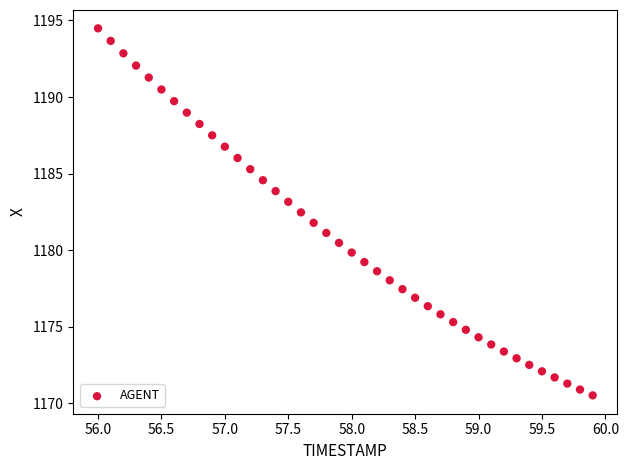

What is the range of X values (max minus min)?

3.9